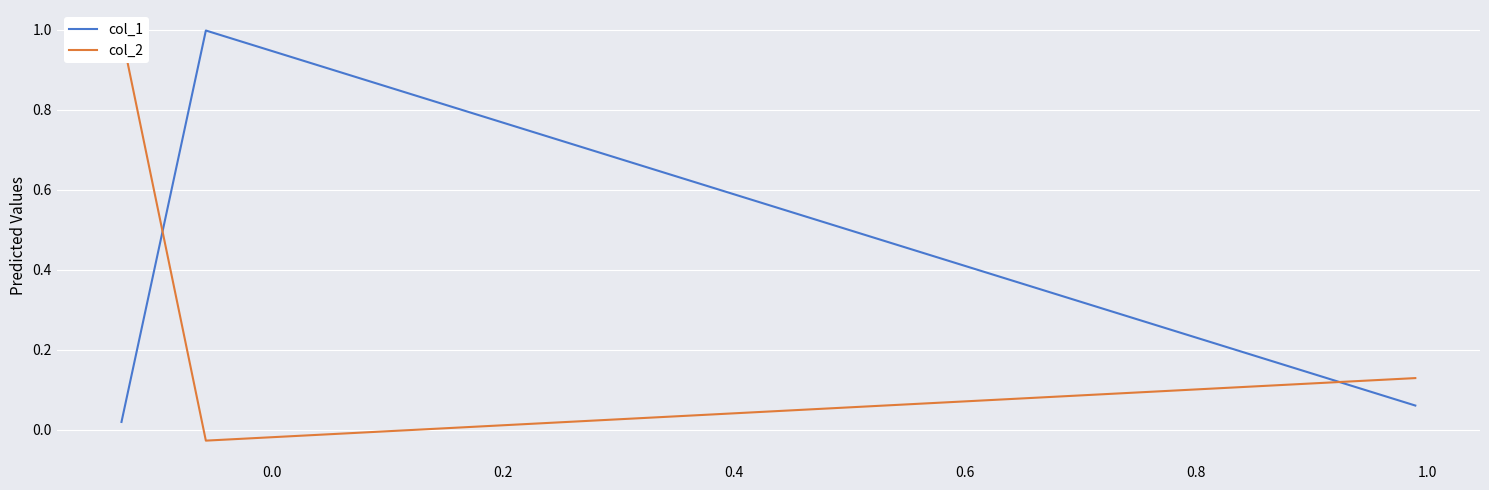

The value of col_1 at 0.0 is 0.2. True or false?

False